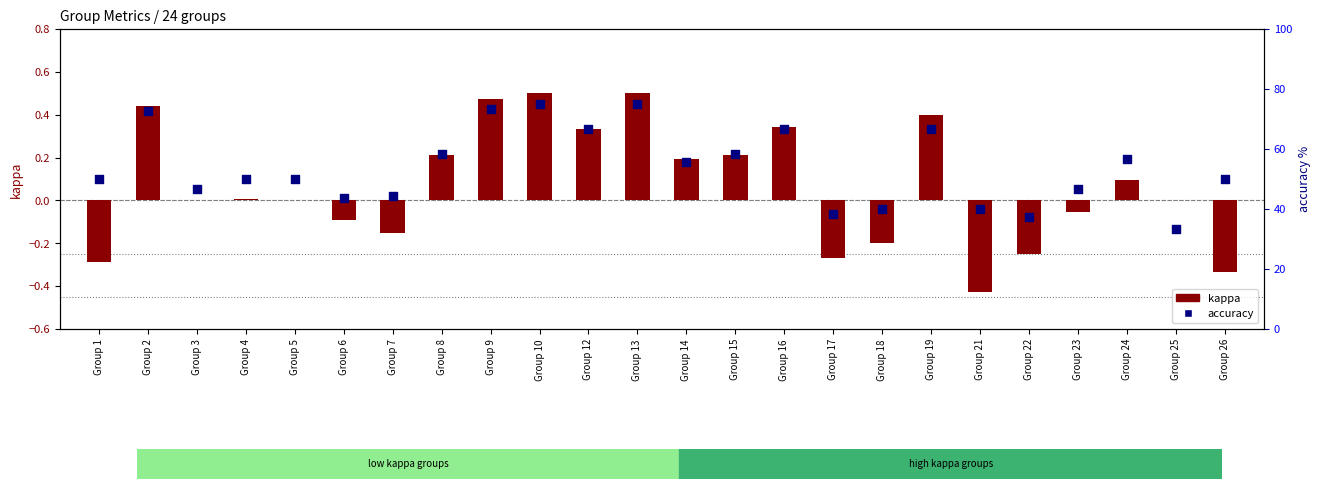

Which series reaches the minimum Y coordinate?

kappa